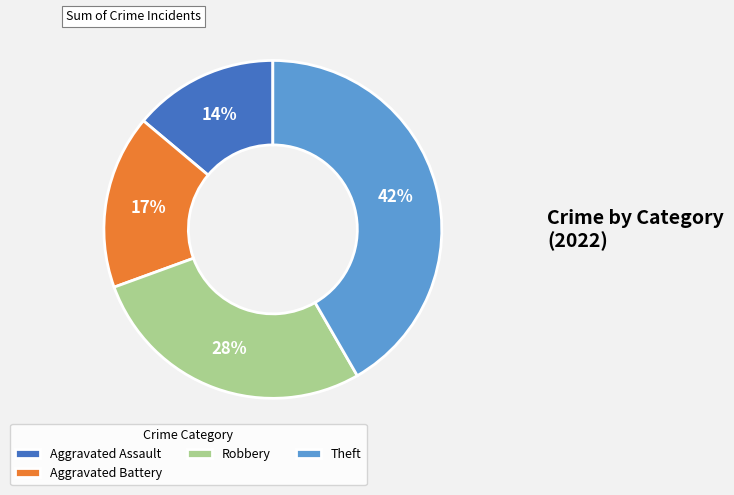

Which category has the biggest portion of the pie?

Theft